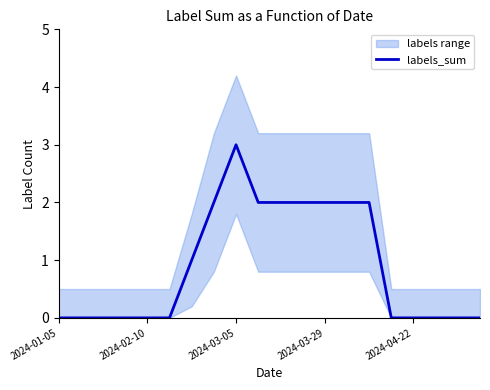

The value at 15 is 0. True or false?

True